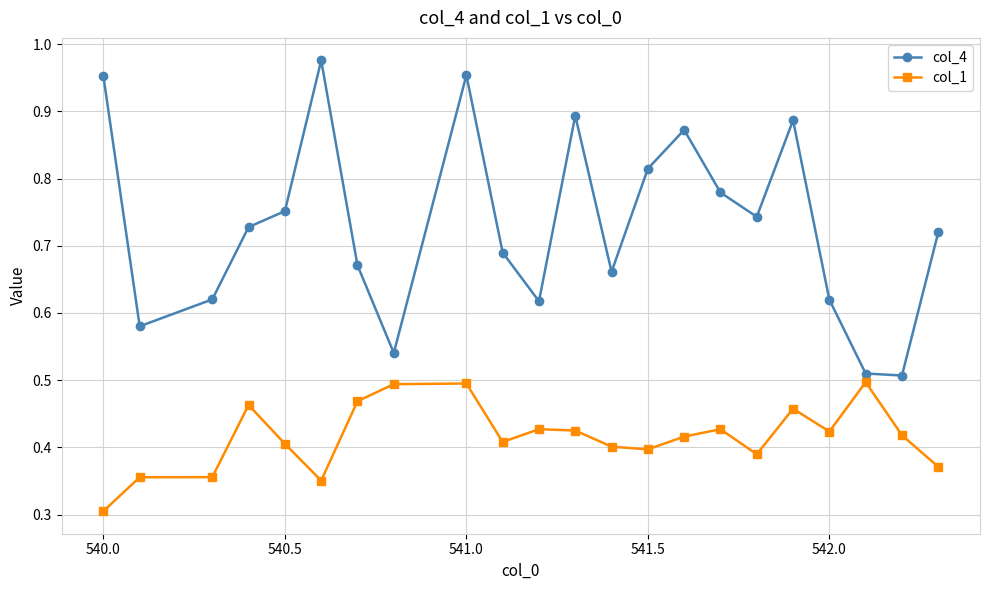

True or false: col_4 and col_1 intersect in this chart.

False